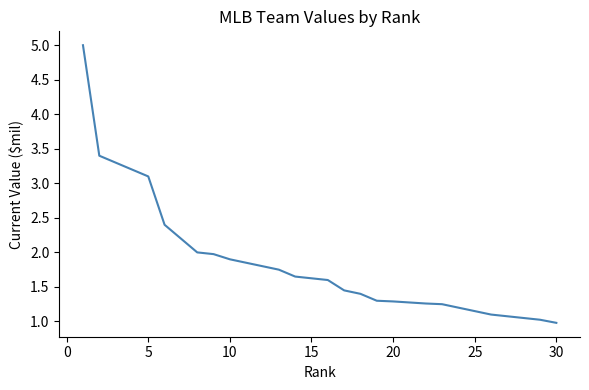

What is the greatest value displayed?

5.0